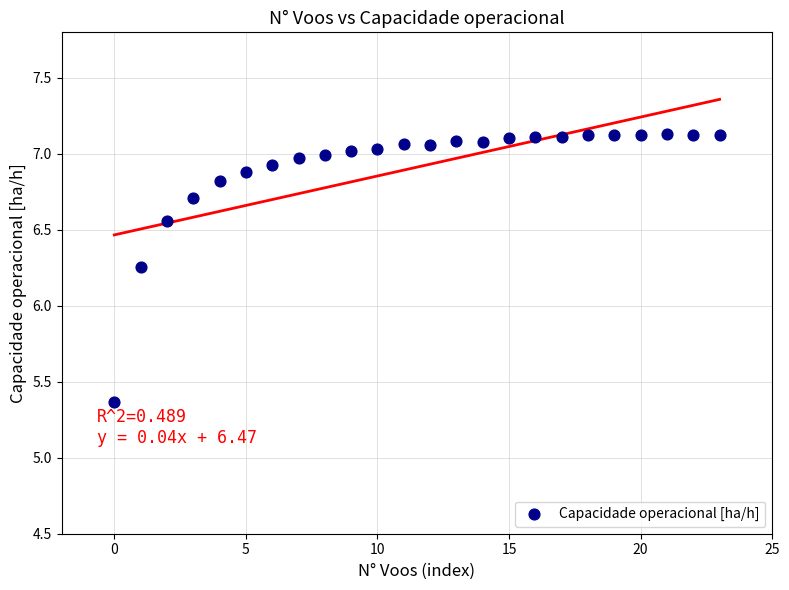

What is the range of Y values (max minus min)?

1.8